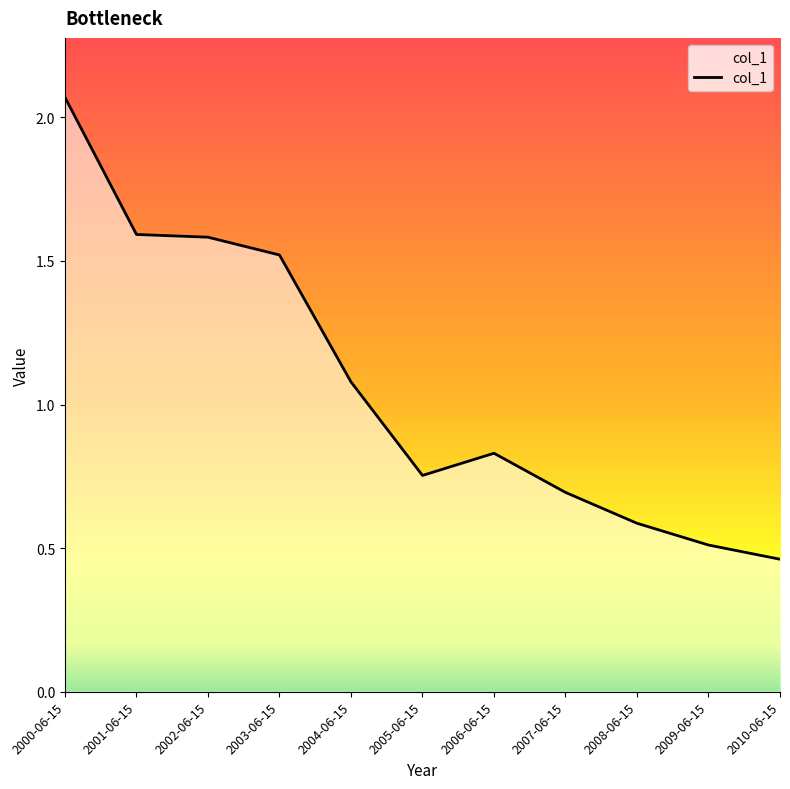

What is the change in value from 2001-06-15 to 2010-06-15?

-1.1